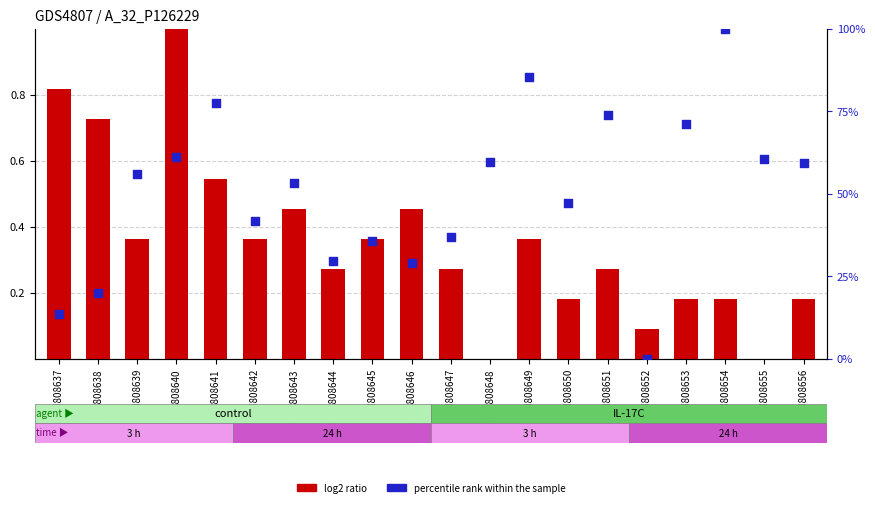

Which series reaches the maximum Y coordinate?

log2 ratio